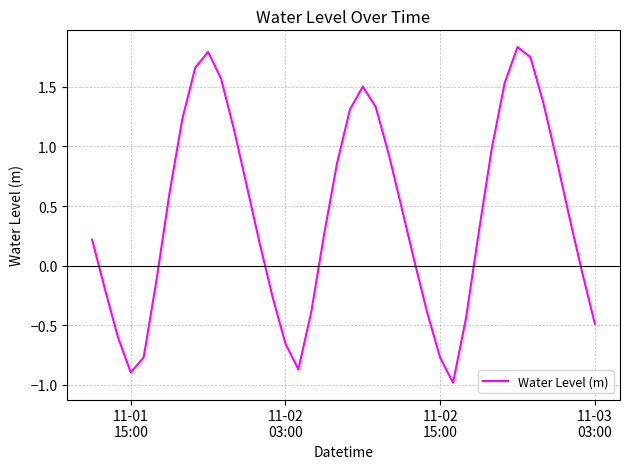

How many interior local valleys (lower than both neighbors) does the data have?

3